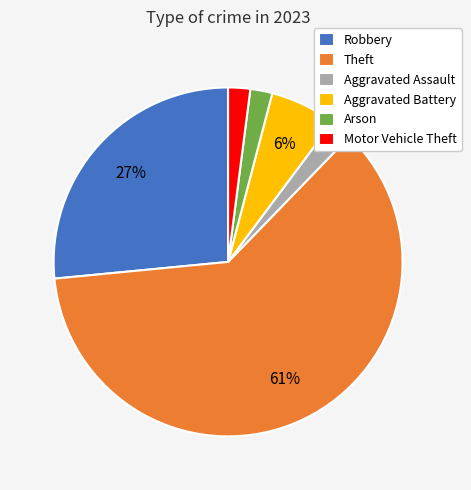

To the nearest percent, what percentage of the pie is Theft?

61%